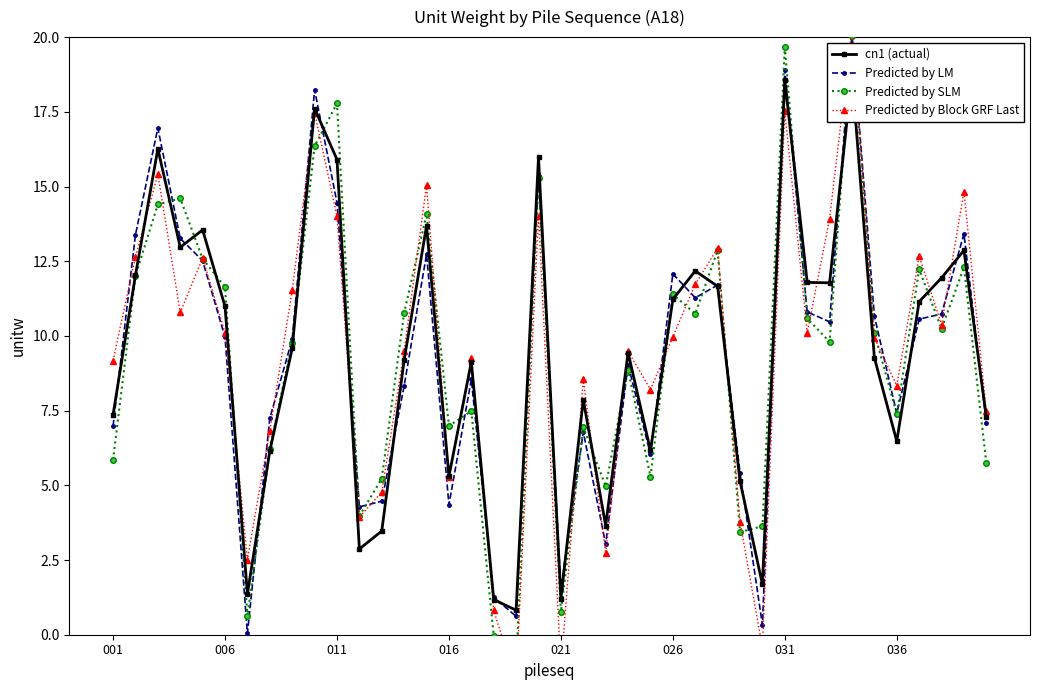

True or false: Predicted by SLM has more than 2 points higher than both neighbors.

True